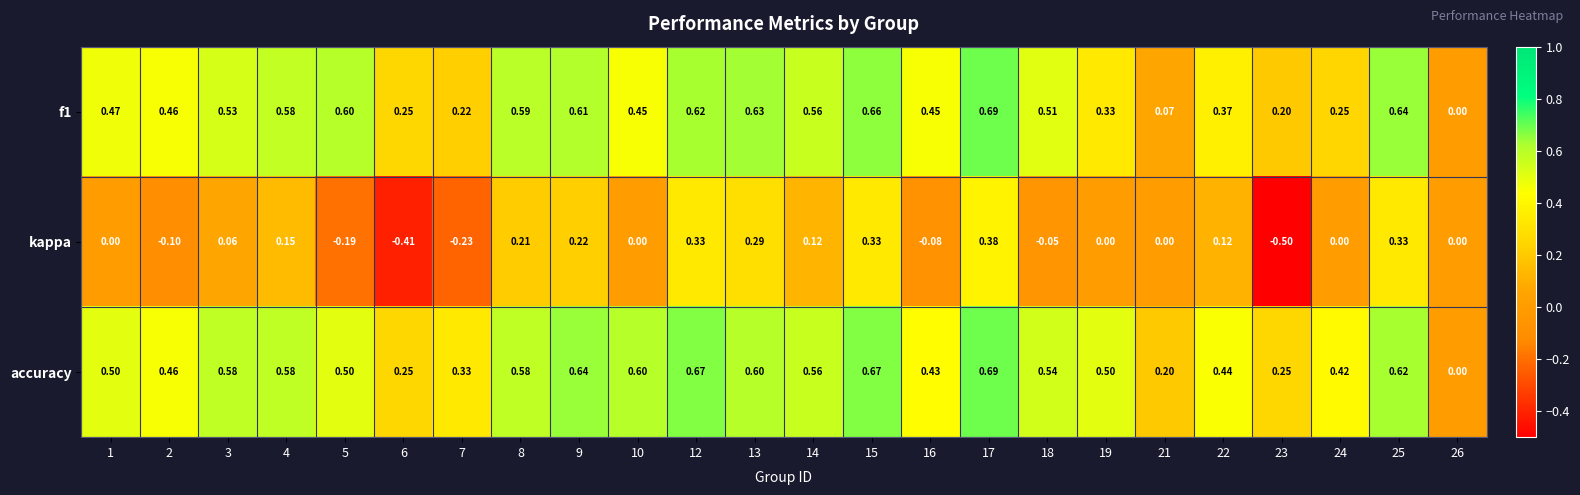

Between 12 and 23, which series saw the biggest shift?

kappa